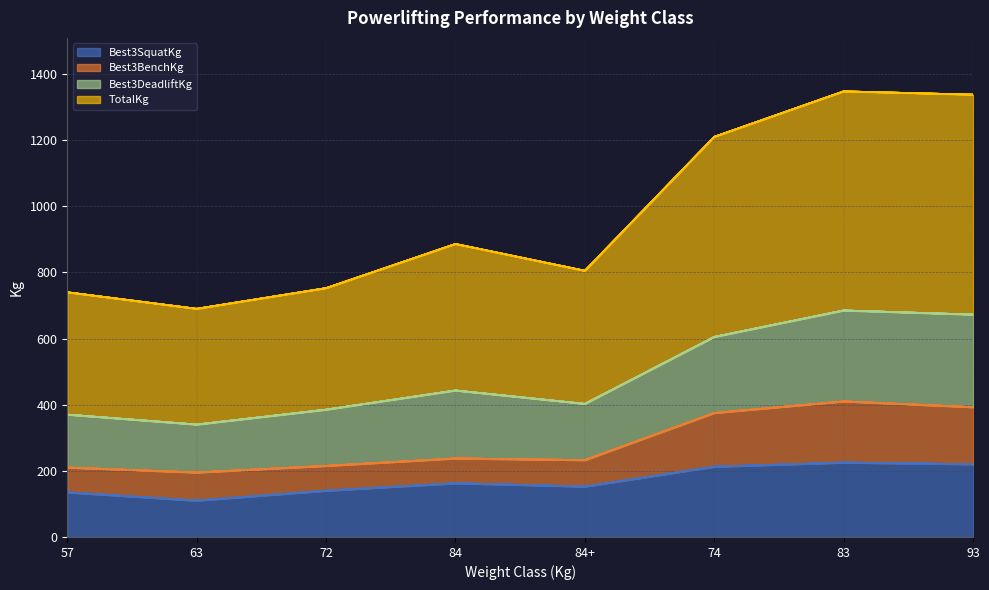

How many interior local valleys does the Best3DeadliftKg series have?

2